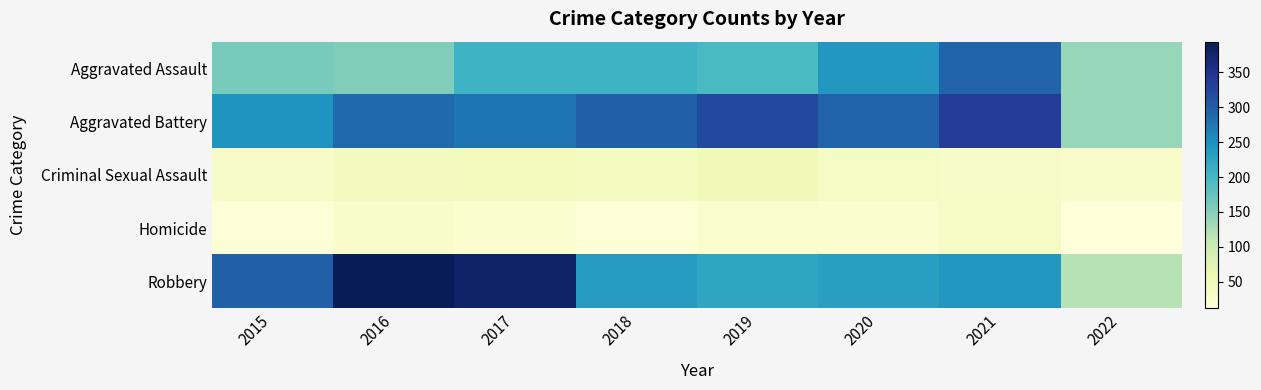

Reading left to right, transcribe all the data shown in this chart.

Aggravated Assault: 2015=160	2016=154	2017=207	2018=206	2019=197	2020=242	2021=292	2022=140
Aggravated Battery: 2015=246	2016=288	2017=277	2018=297	2019=321	2020=294	2021=336	2022=140
Criminal Sexual Assault: 2015=34	2016=43	2017=47	2018=40	2019=51	2020=36	2021=33	2022=29
Homicide: 2015=17	2016=29	2017=24	2018=15	2019=27	2020=24	2021=37	2022=12
Robbery: 2015=297	2016=394	2017=381	2018=237	2019=224	2020=233	2021=244	2022=118